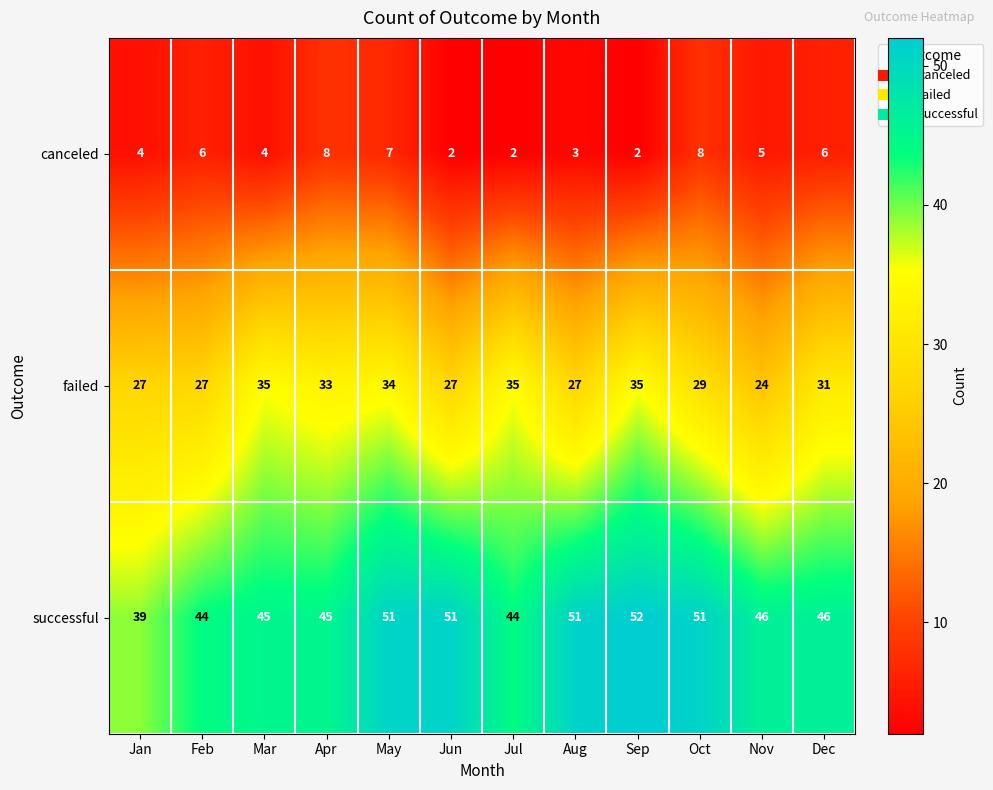

What is the greatest value displayed?

52